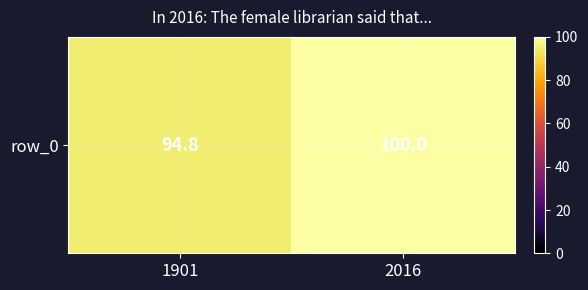

Count the values in the range 94 to 100.

2